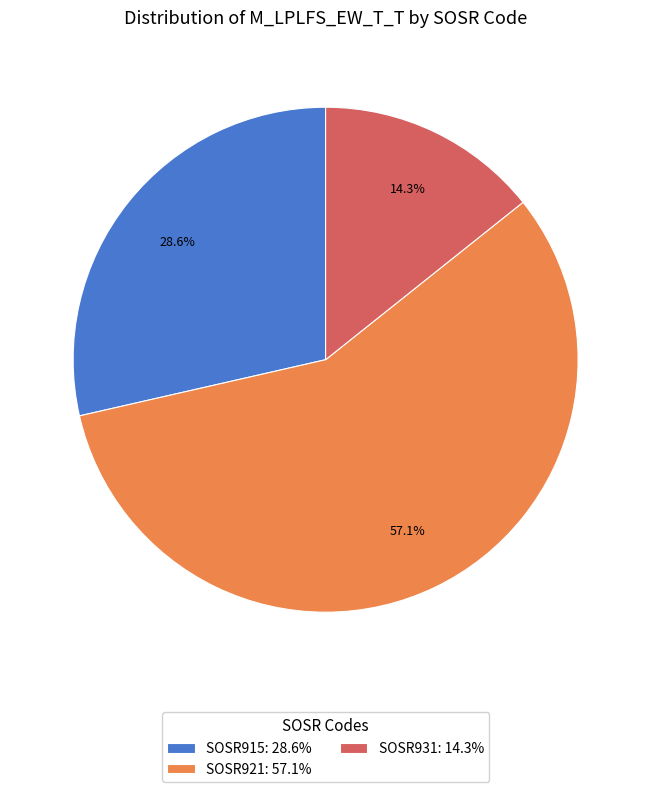

What percentage is NOT represented by SOSR915: 28.6%?

71.4%